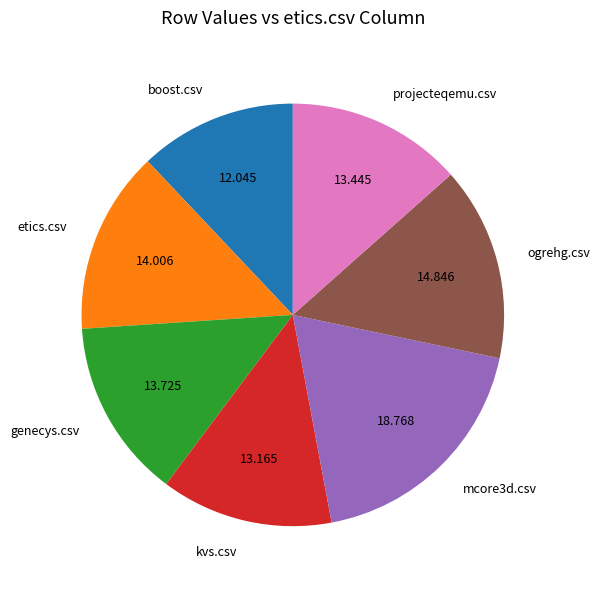

Does kvs.csv account for over 50% of the chart?

No